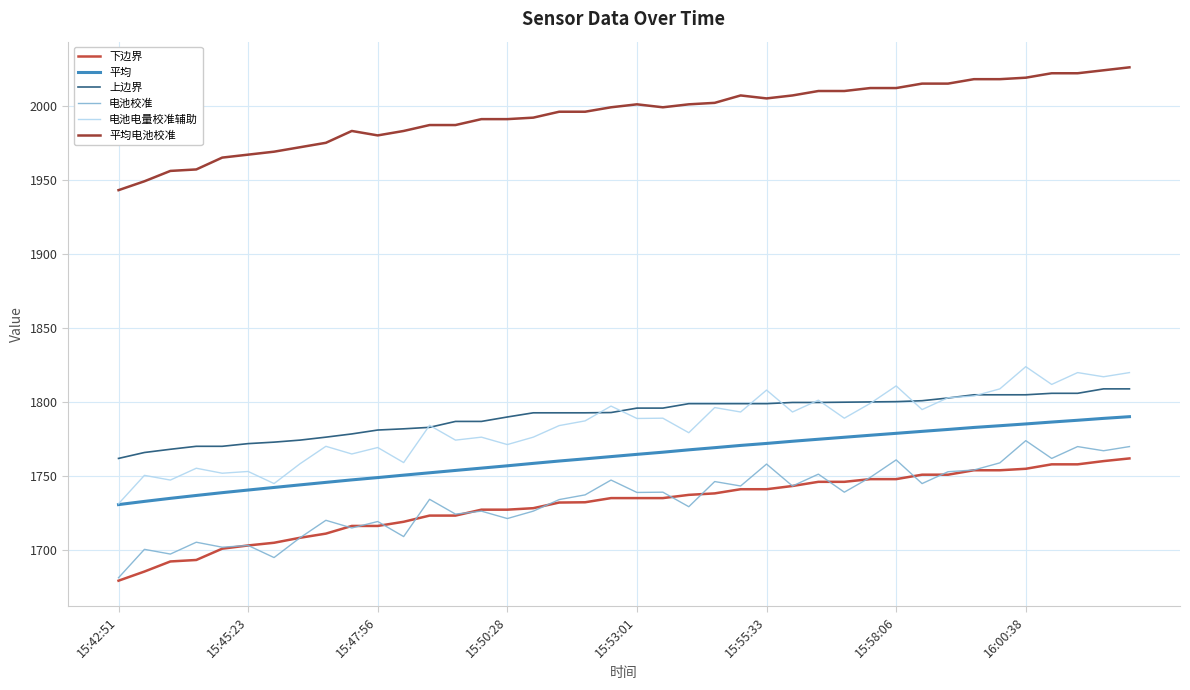

What is the smallest value displayed?

1679.1